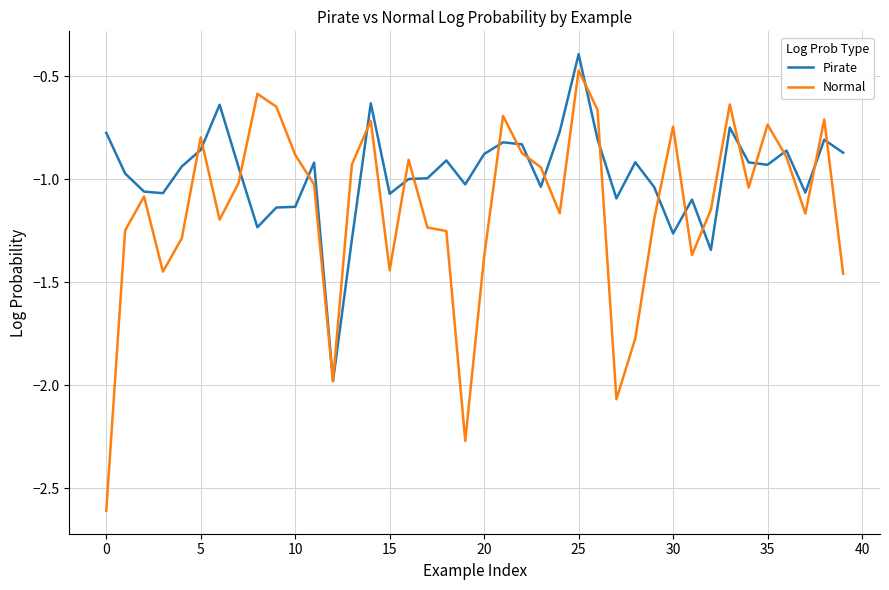

How many series are shown in this chart?

2